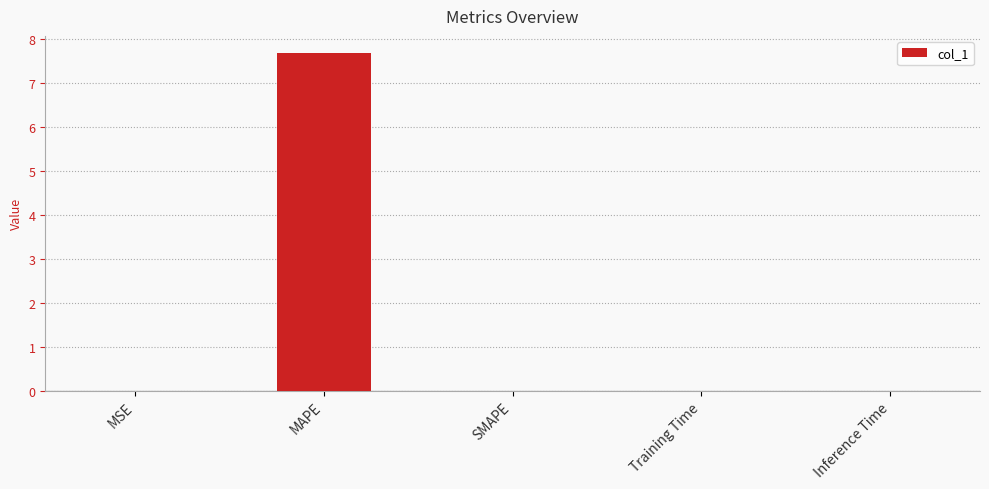

Which has a higher value, MAPE or Inference Time?

MAPE